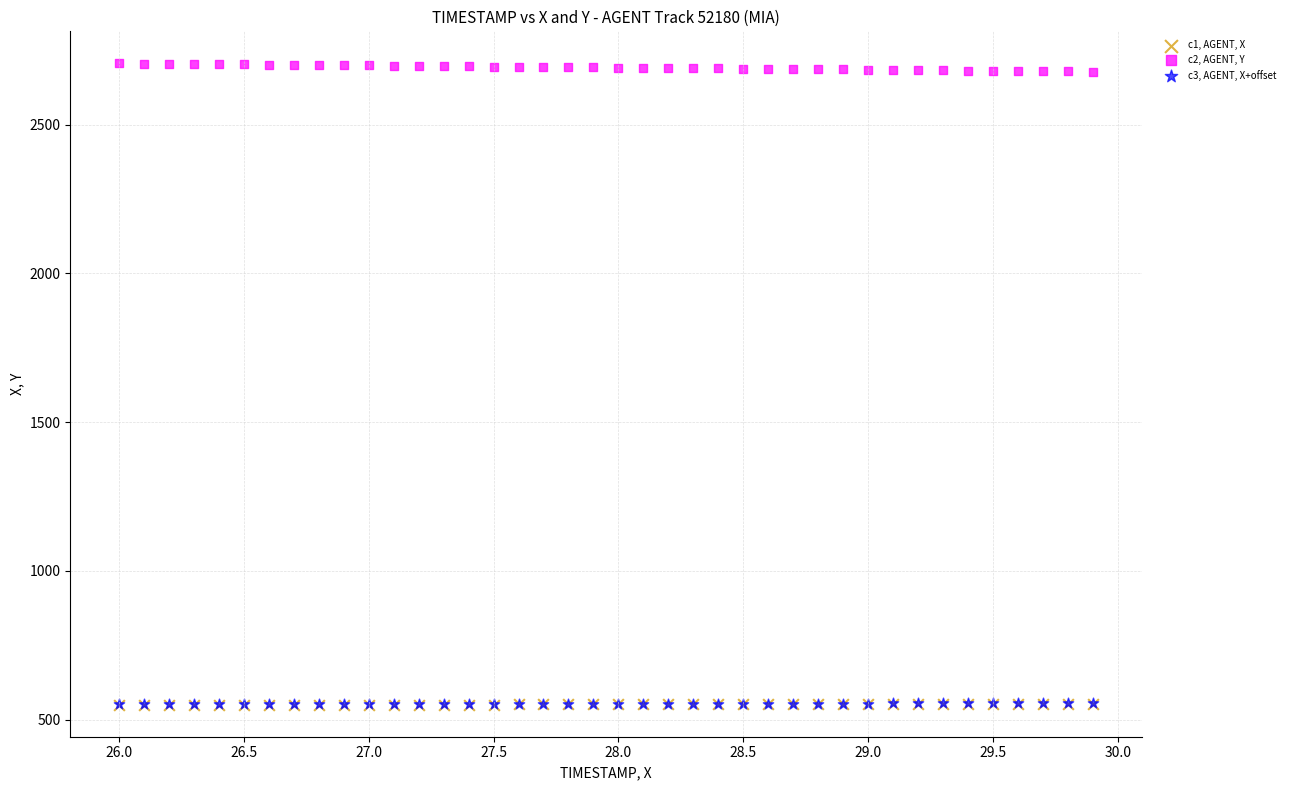

What are all the series names shown in the legend?

c1, AGENT, X, c2, AGENT, Y, c3, AGENT, X+offset